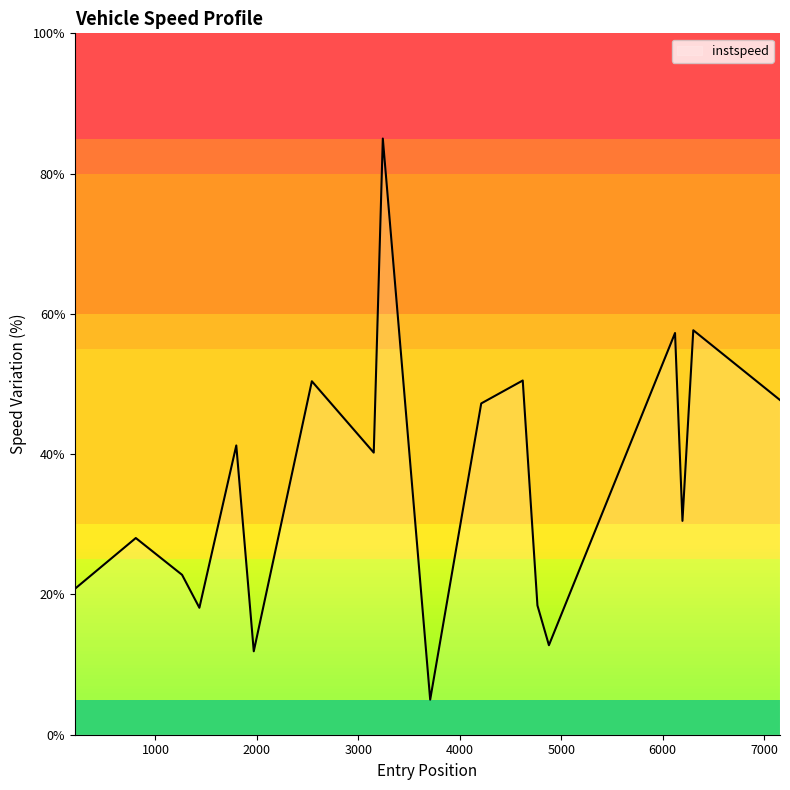

What is the maximum value shown in the chart?

85.0